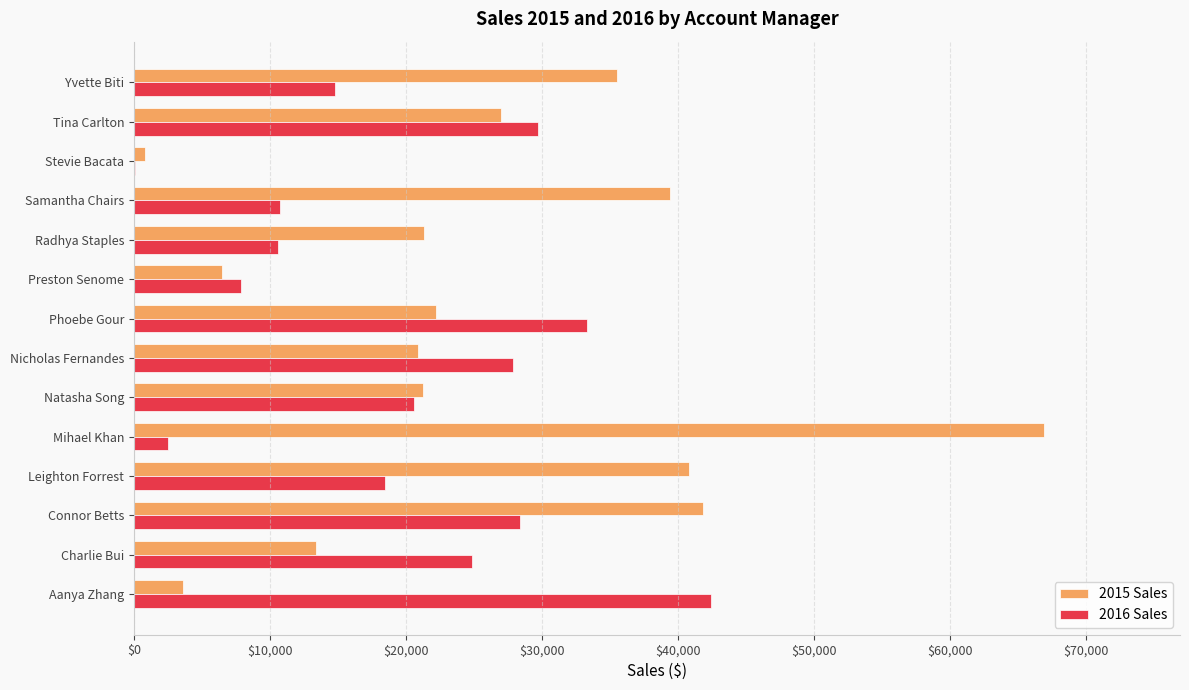

The value of 2015 Sales at Leighton Forrest is 25506.5. True or false?

False